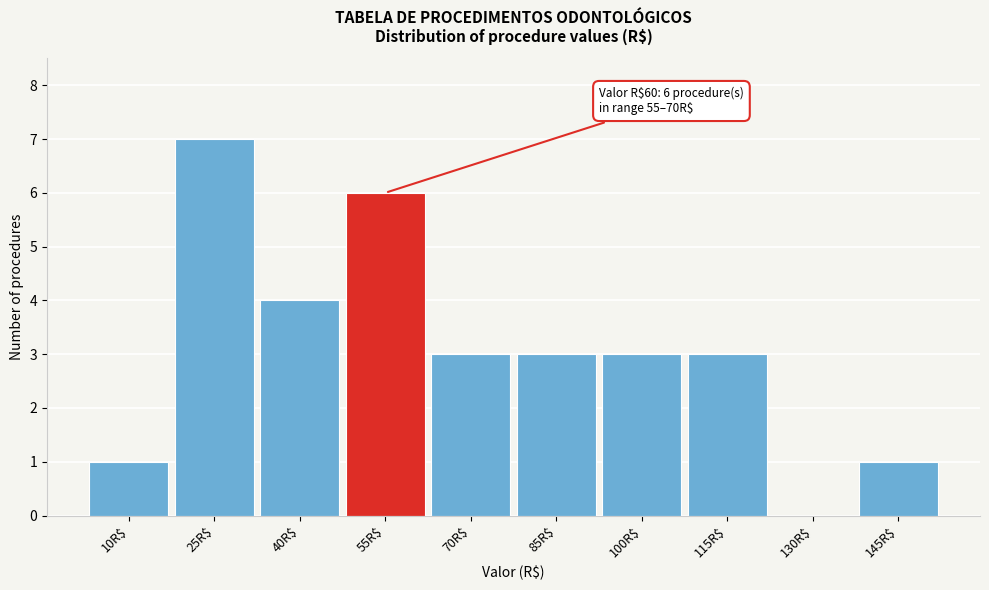

What is the sum of all values?

31